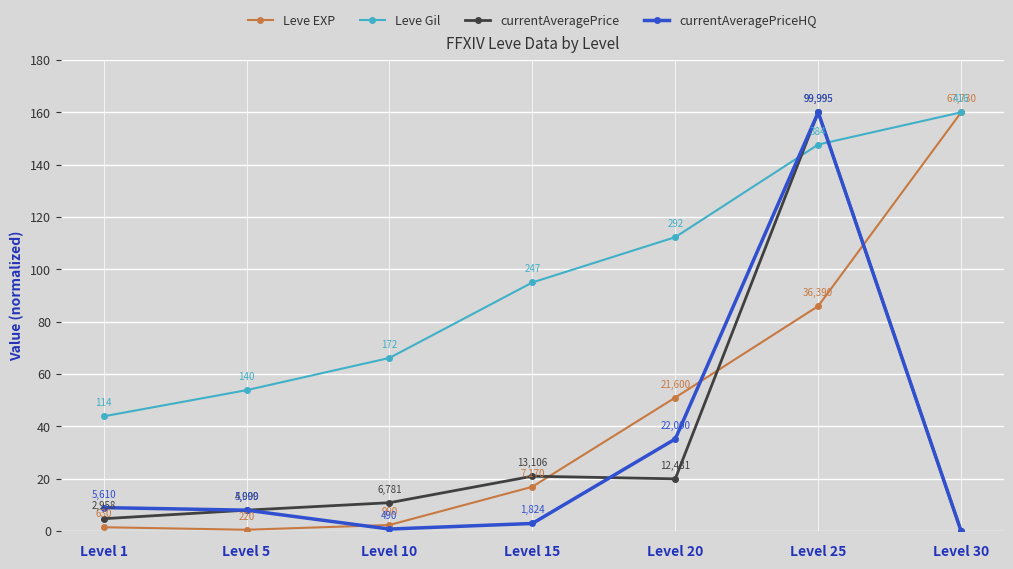

At how many categories does at least one series exceed 84?

4